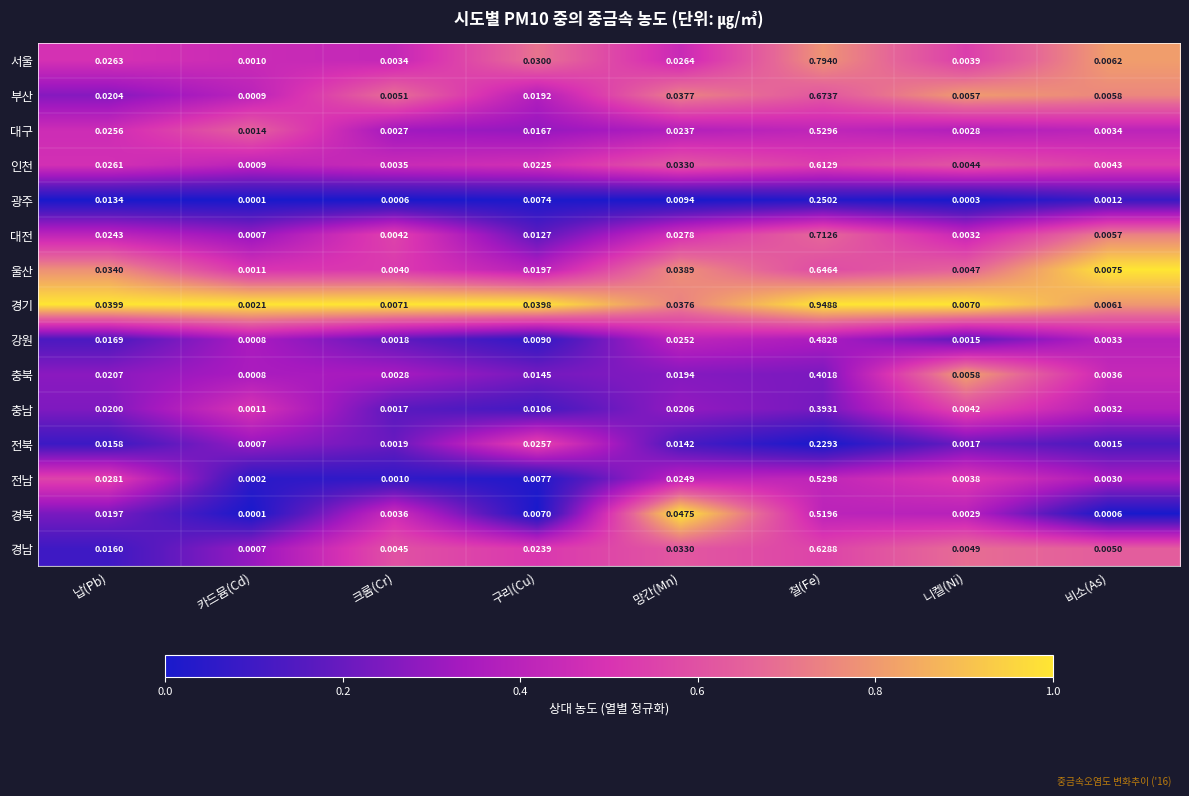

Which series changed the most between 크롬(Cr) and 망간(Mn)?

경북